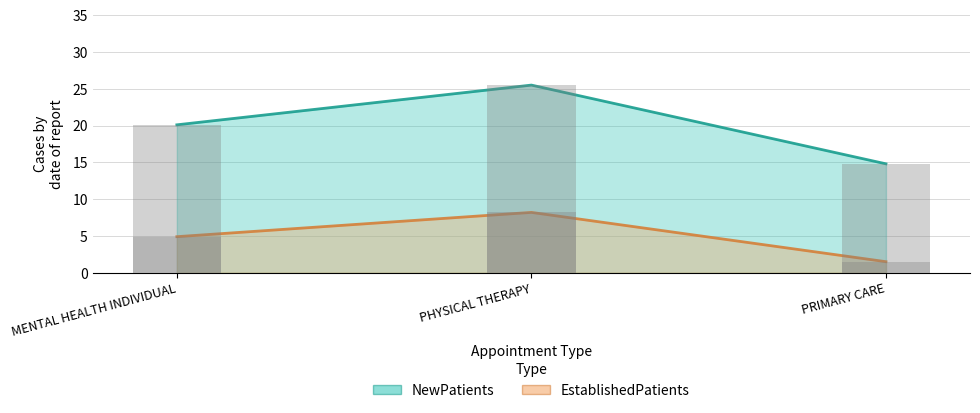

What is the label of the 3rd bar from the right?

MENTAL HEALTH INDIVIDUAL